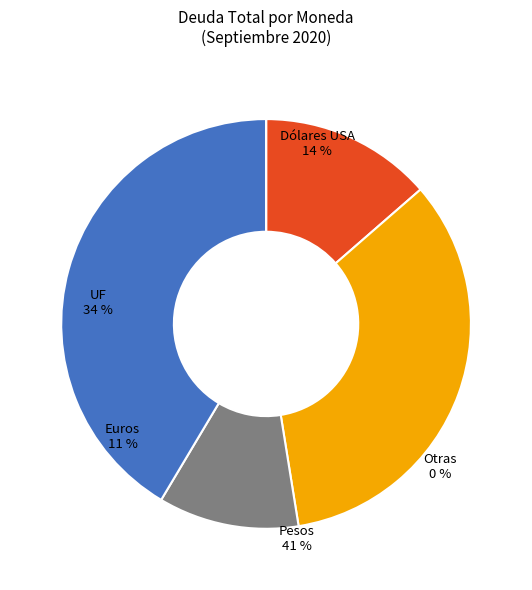

Does Pesos account for over 50% of the chart?

No